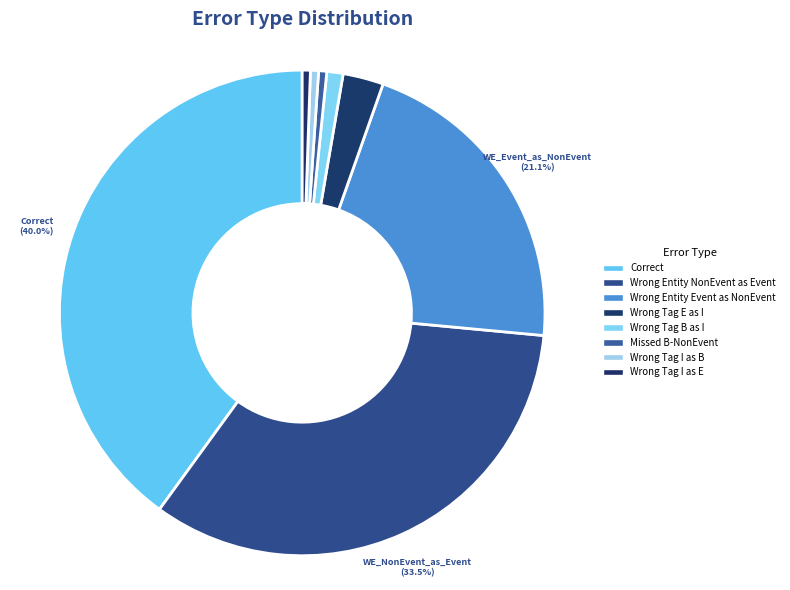

How many segments does this pie chart have?

8